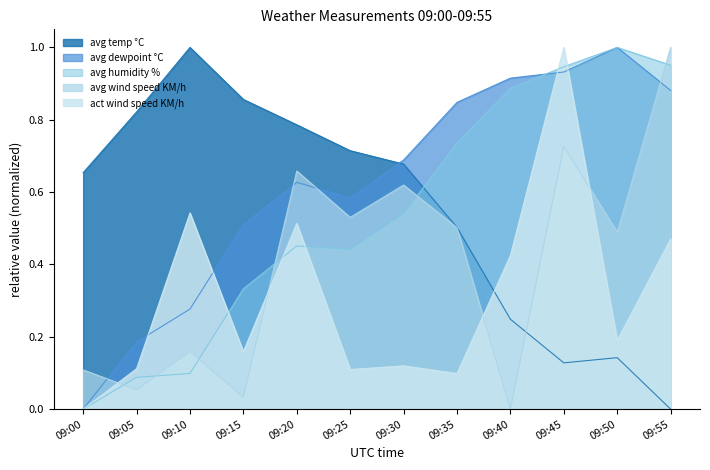

What is the approximate value of avg humidity % at 09:15?

0.3